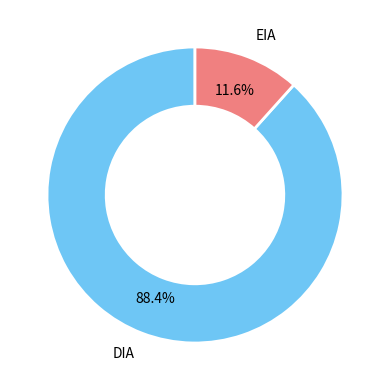

Does any single category account for the majority?

Yes